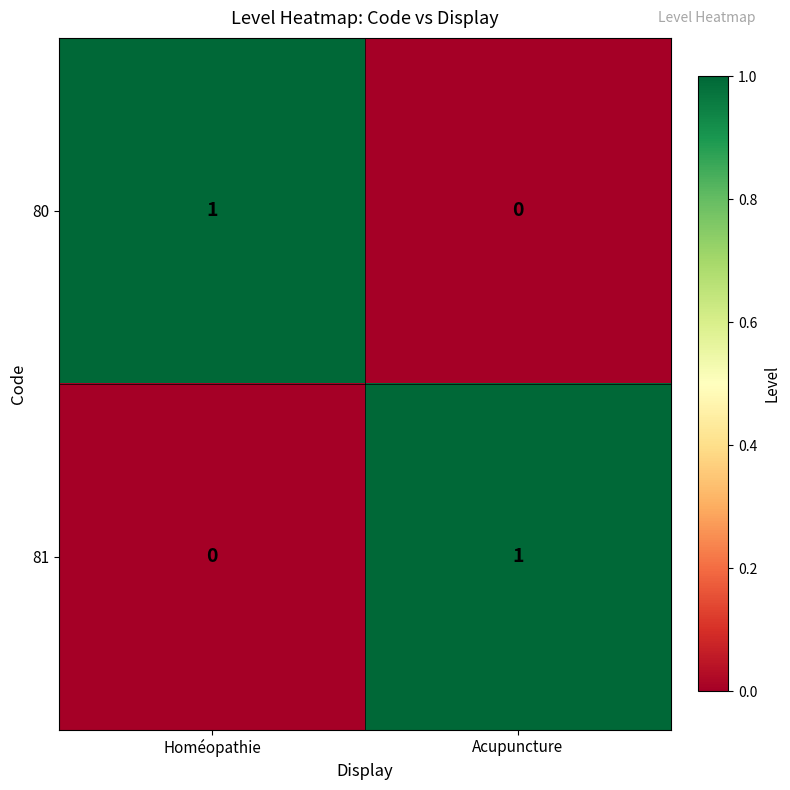

At Homéopathie, list the series in order from largest to smallest.

80, 81